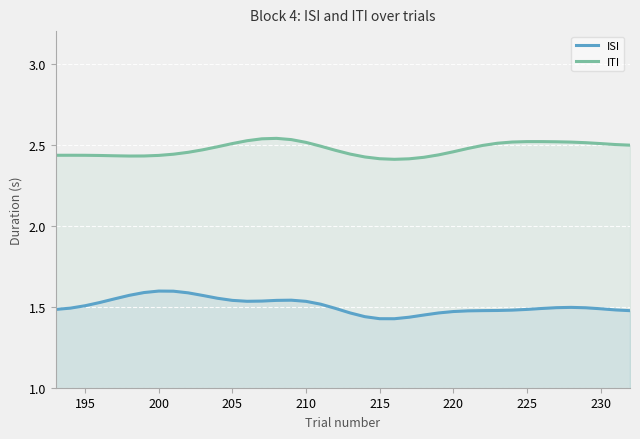

Count the number of categories in the chart.

40